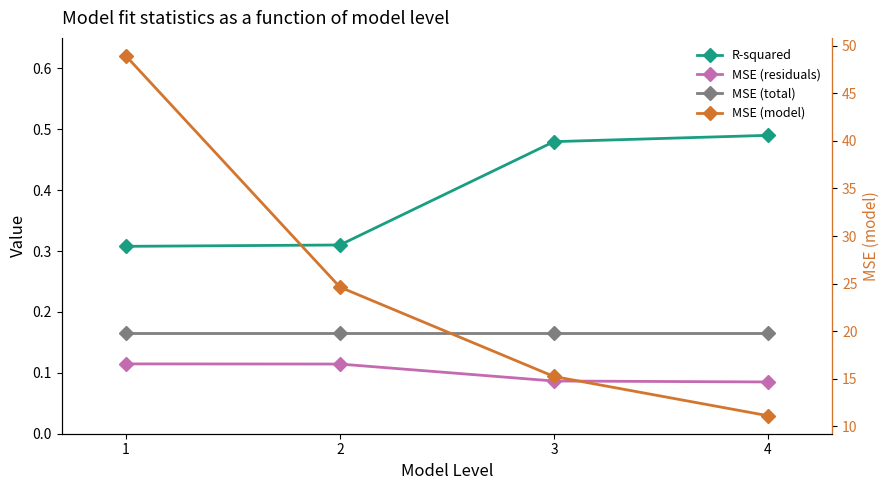

What is the value of the MSE (model) point at the 1st from the left?

48.9